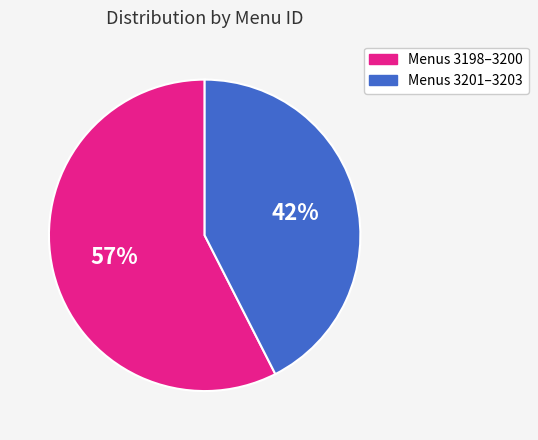

To the nearest percent, what is the average slice percentage?

50%